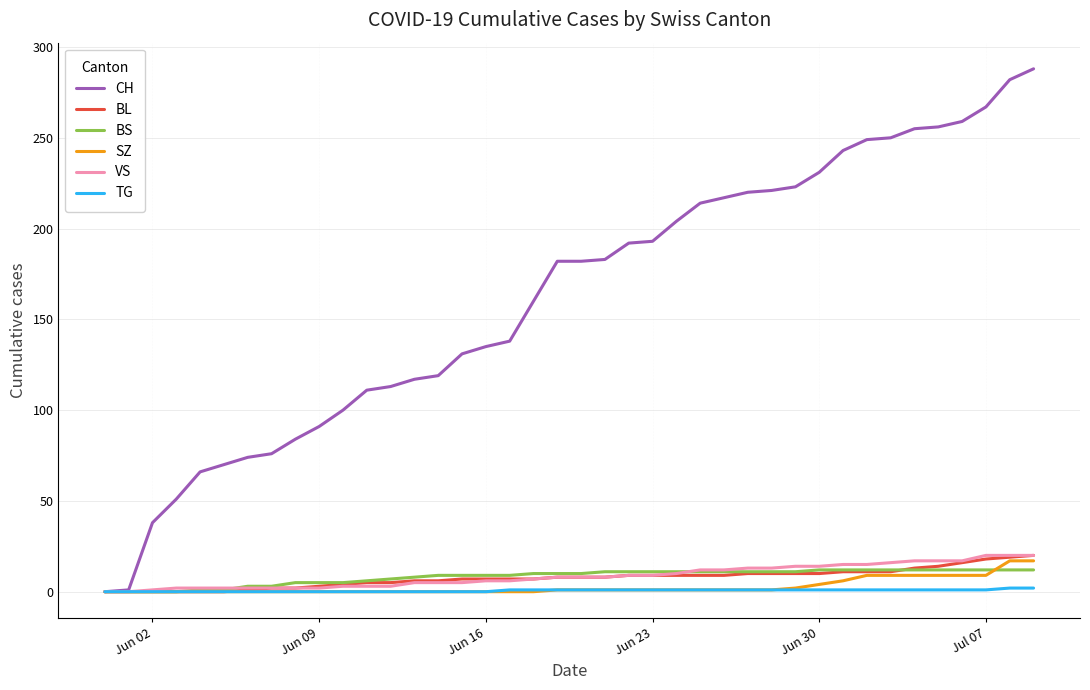

Which series has the largest total across all categories?

CH